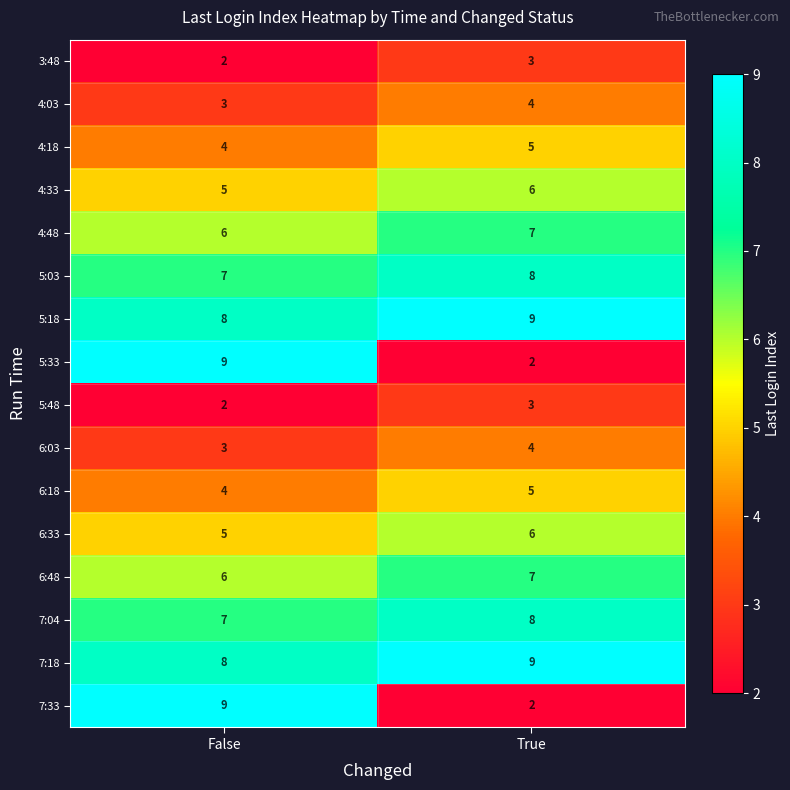

What is the average value of the 5:03 series?

8